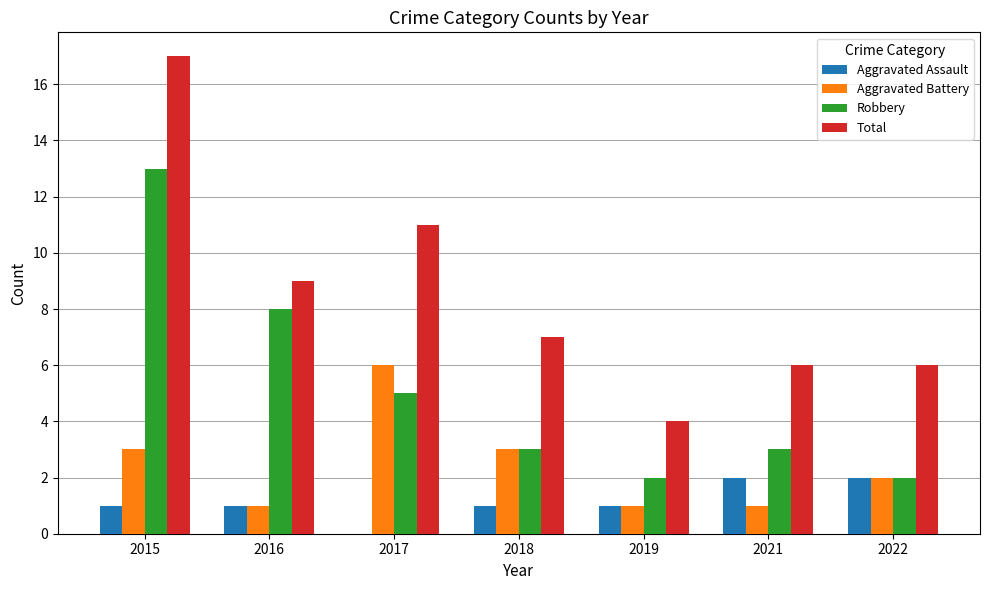

What is the average value of the Total series?

9